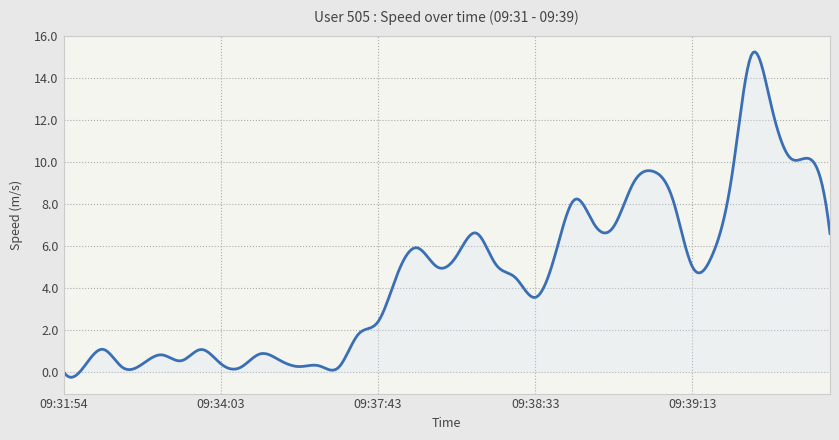

What is the sum of all values?

1827.4